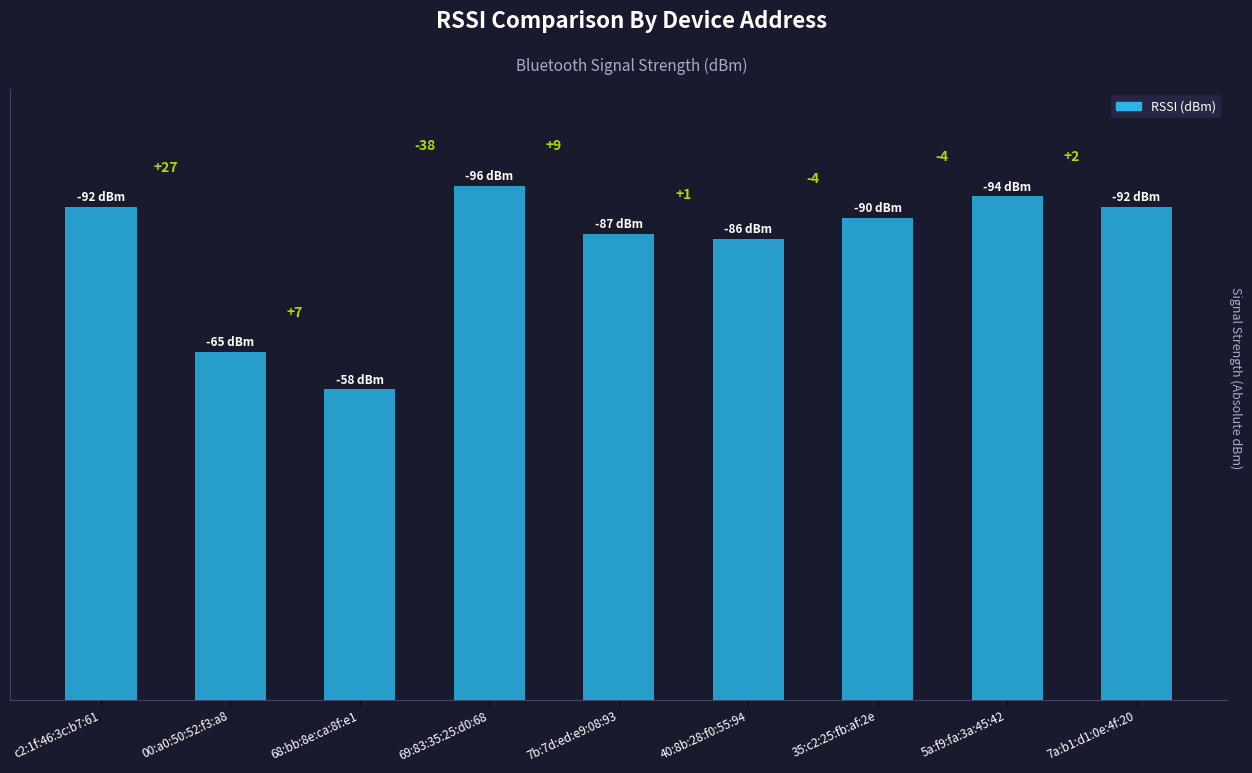

Is it true that the value at 35:c2:25:fb:af:2e is 90?

True